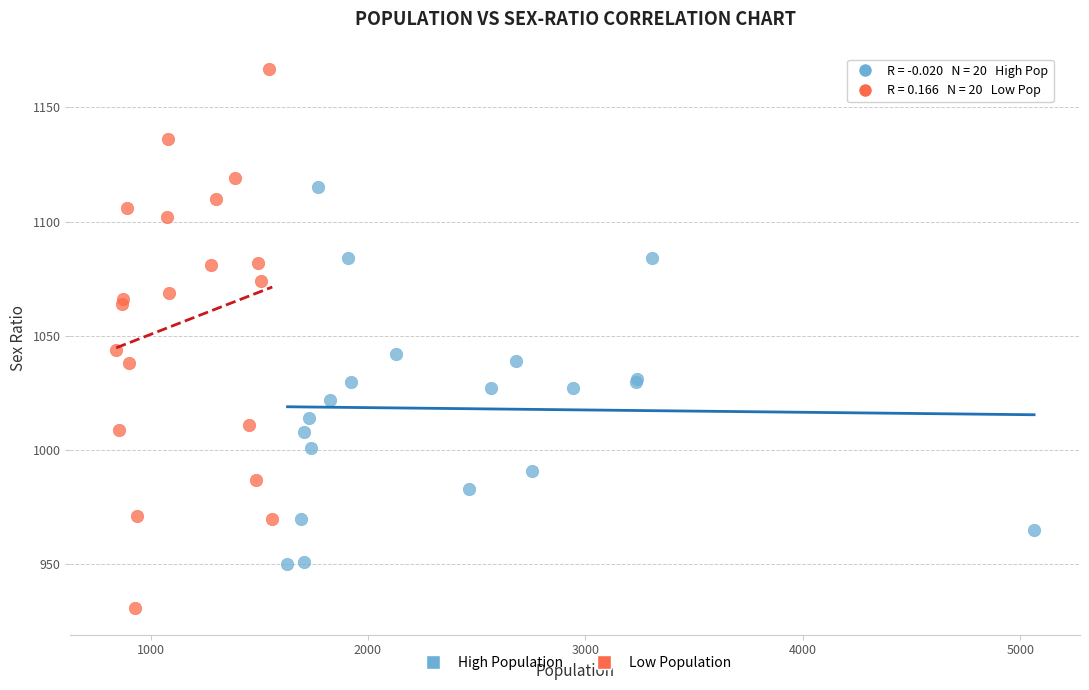

Which series reaches the minimum Y coordinate?

Low Population